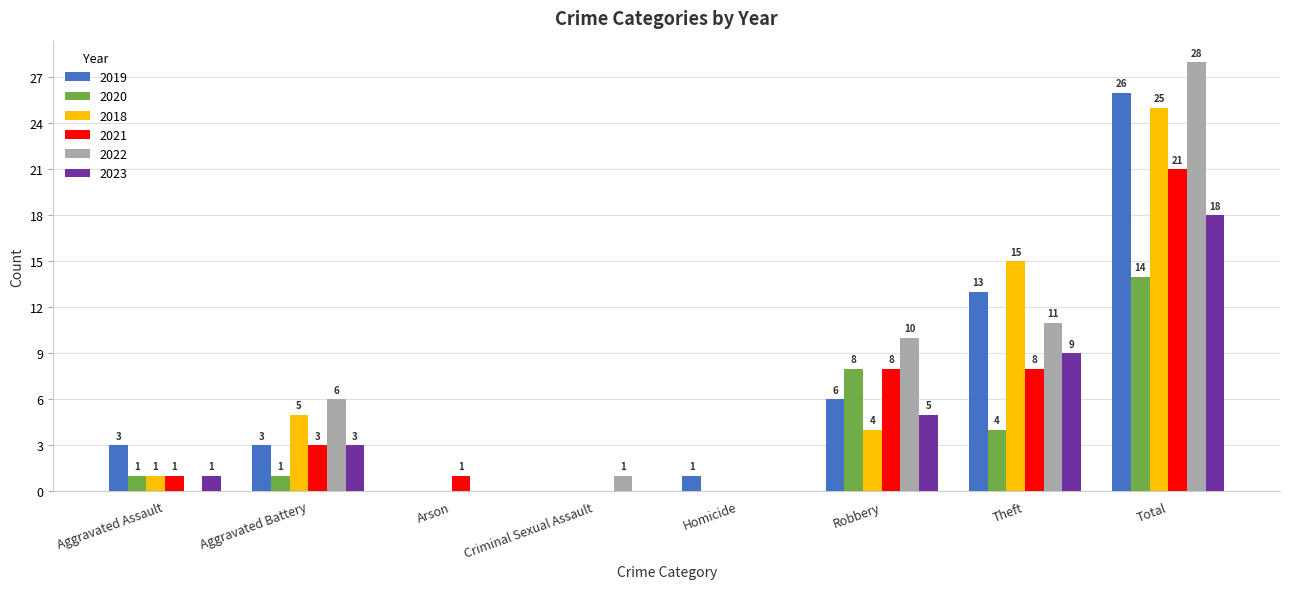

What are all the series names shown in the legend?

2019, 2020, 2018, 2021, 2022, 2023